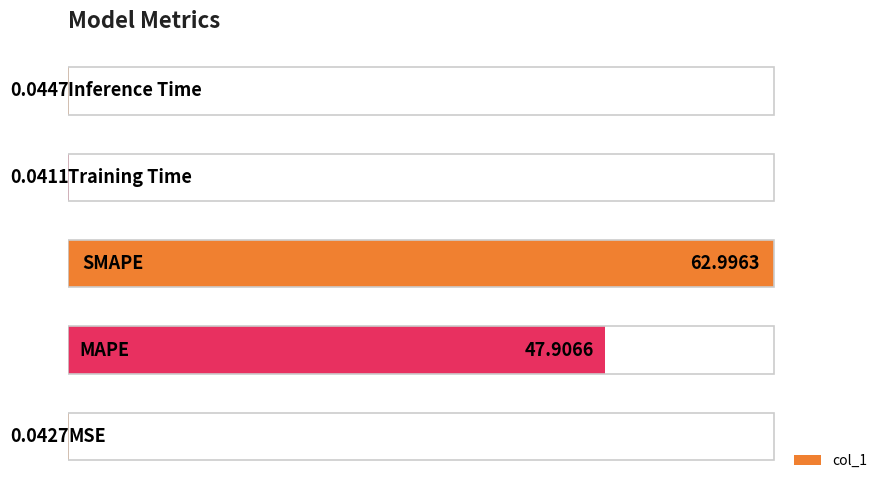

What is the difference between the values at 1 and 2?

15.1